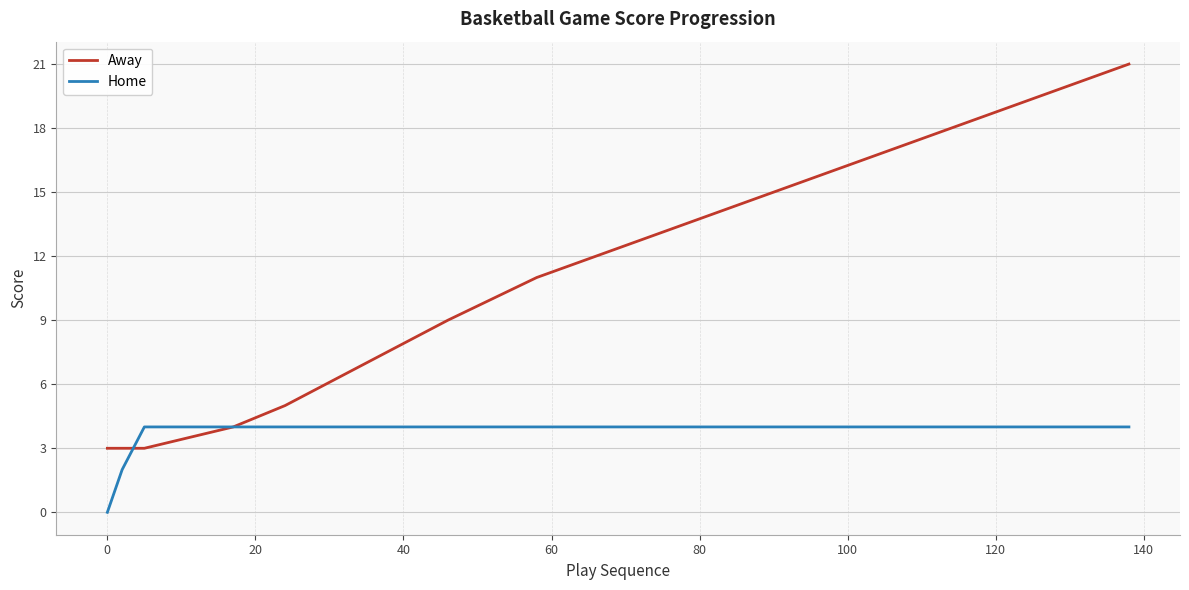

What is the greatest value displayed?

21